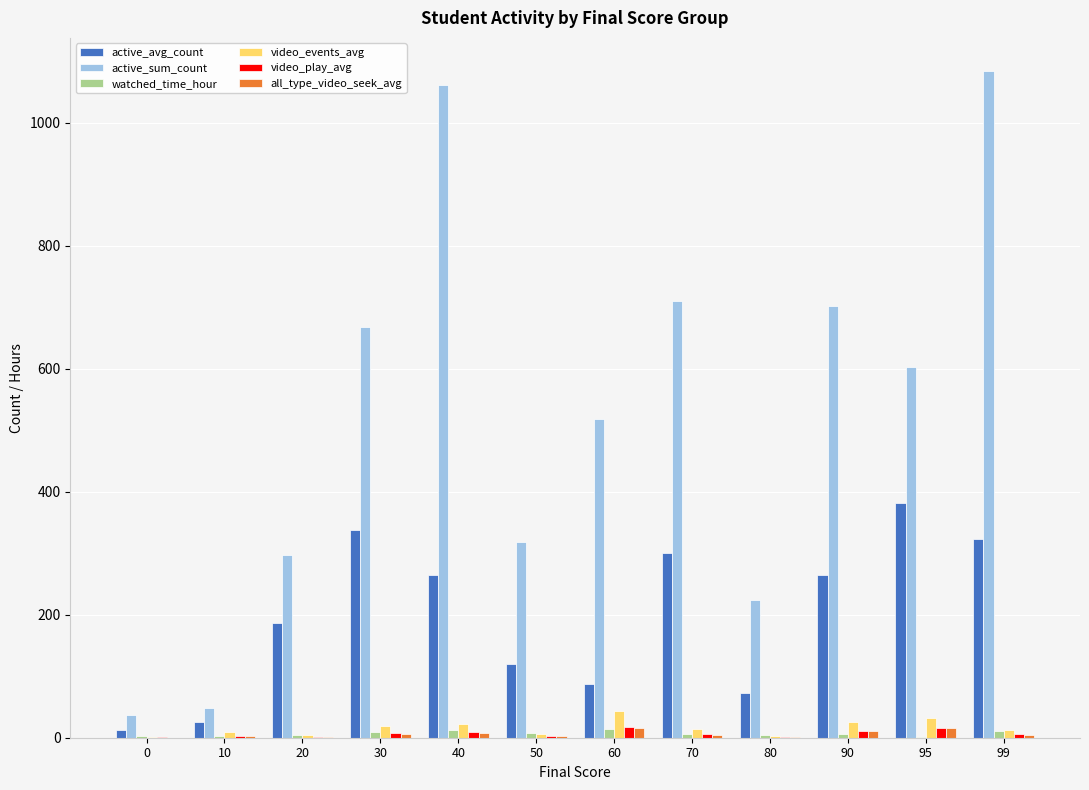

Between 50 and 90, which series saw the biggest shift?

active_sum_count